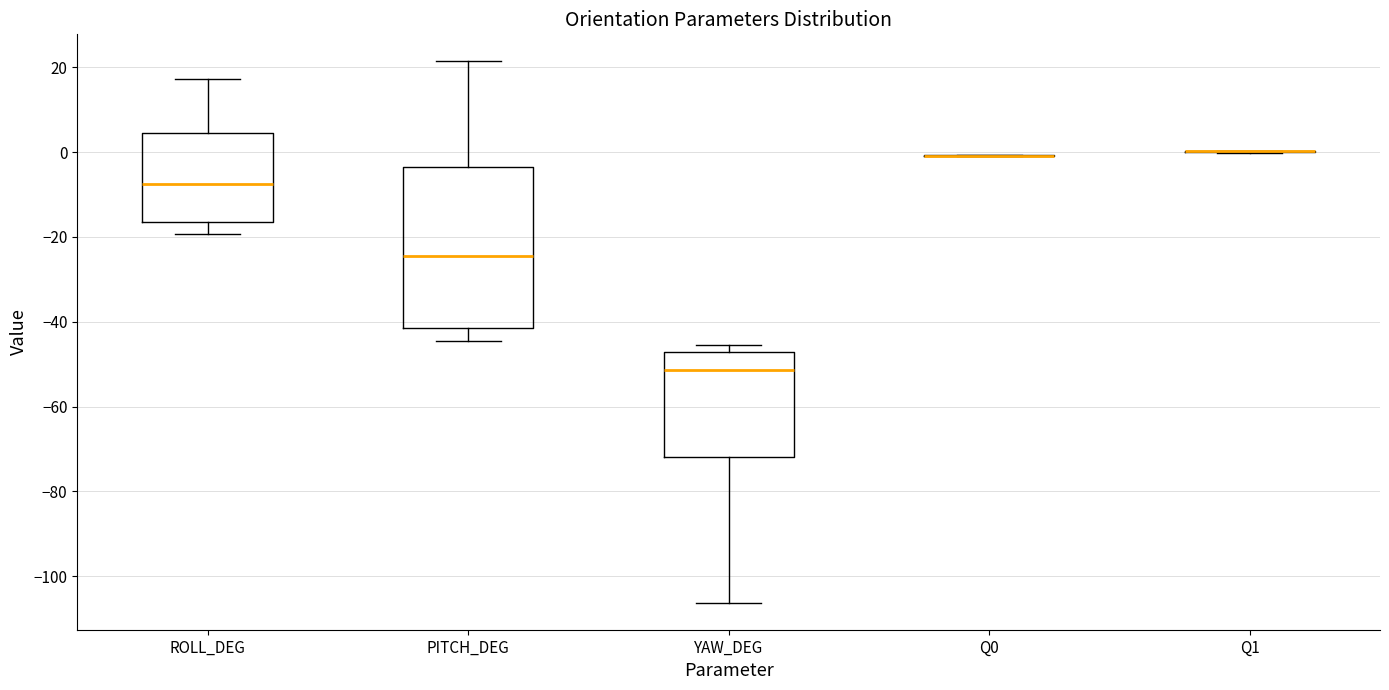

Where does the lower whisker of the box for PITCH_DEG end on the y-axis? The values are not printed on the chart, so give them approximately, as read against the axis.

-44